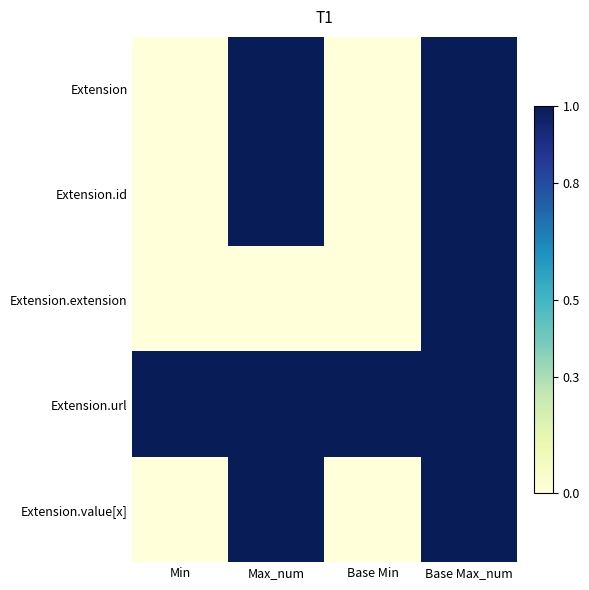

List the series in order of their peak value, highest first.

Extension, Extension.id, Extension.extension, Extension.url, Extension.value[x]